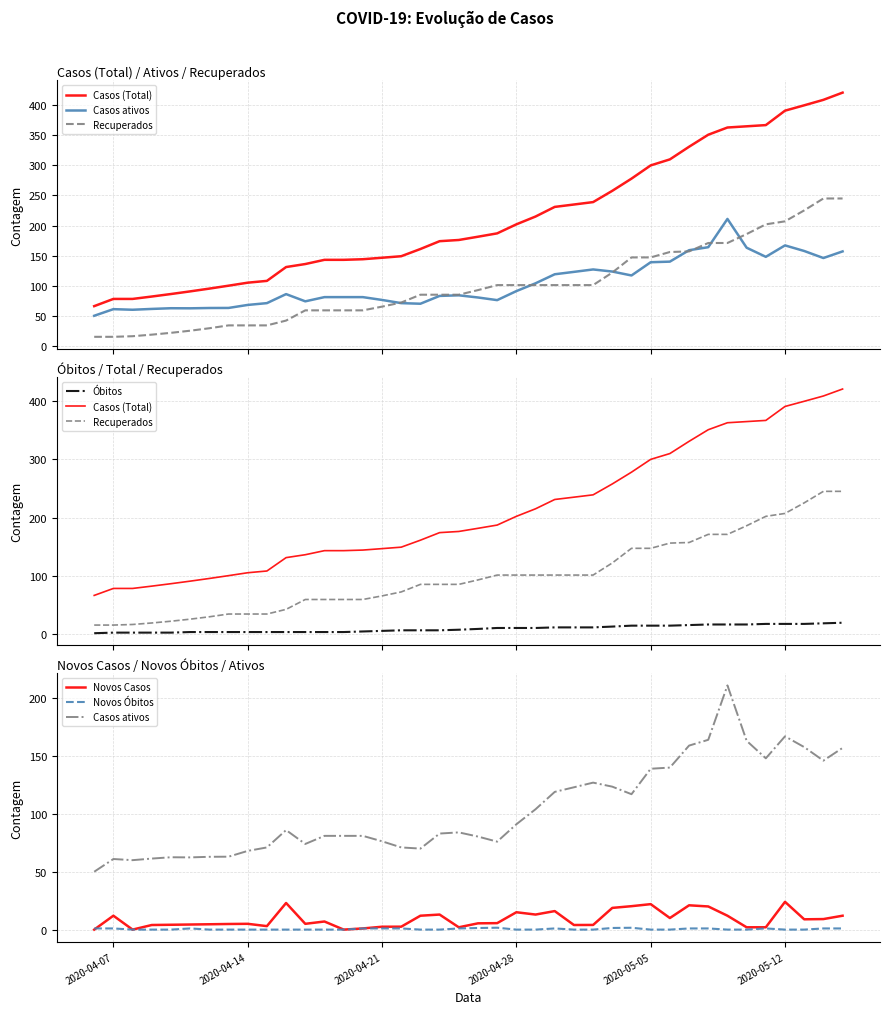

True or false: Casos ativos and Novos Óbitos cross at least once.

False